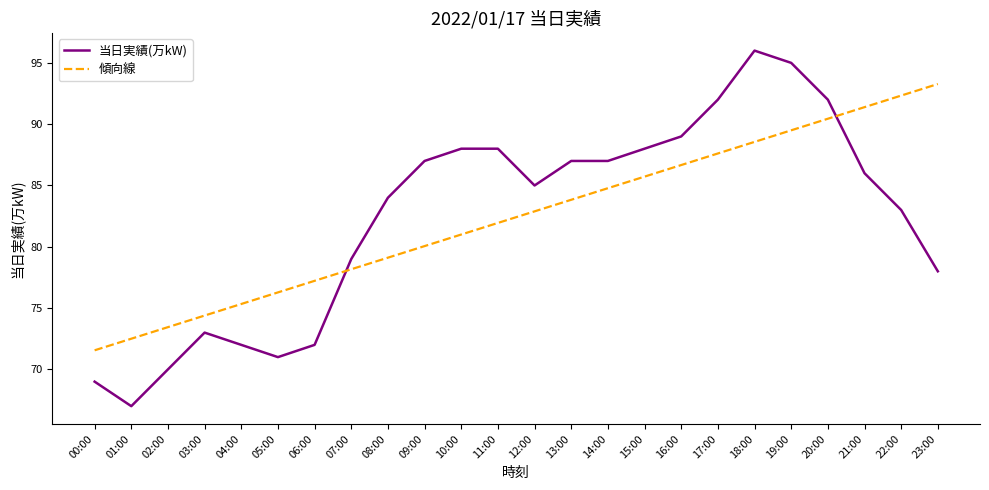

How many intersections are there between 傾向線 and 当日実績(万kW)?

2